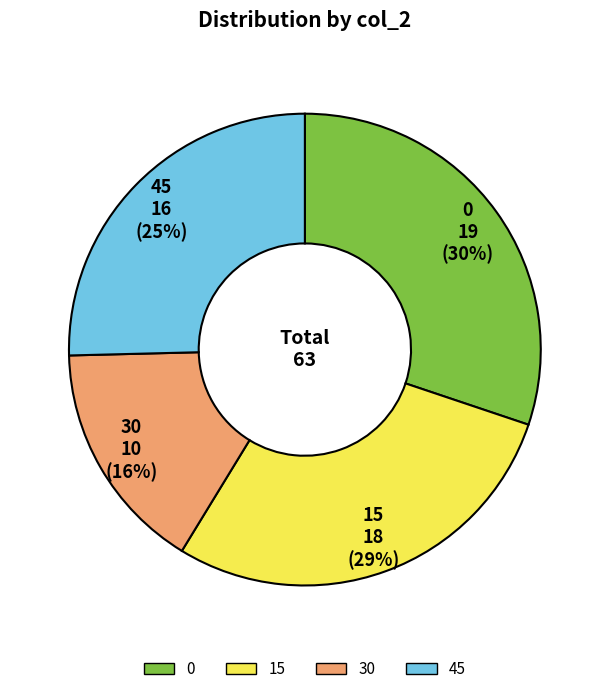

How many segments does this pie chart have?

4